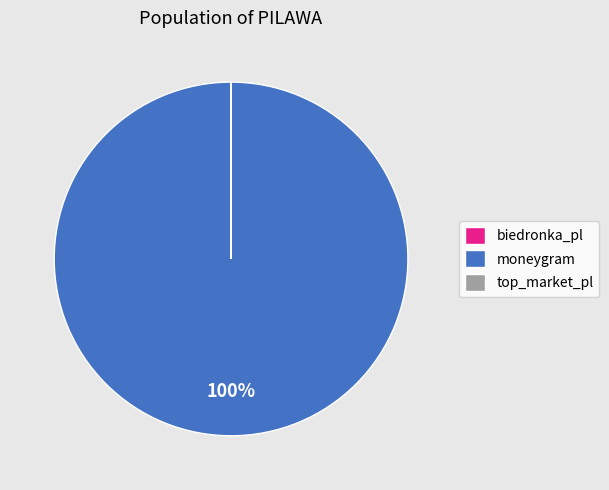

Which category accounts for the majority?

moneygram